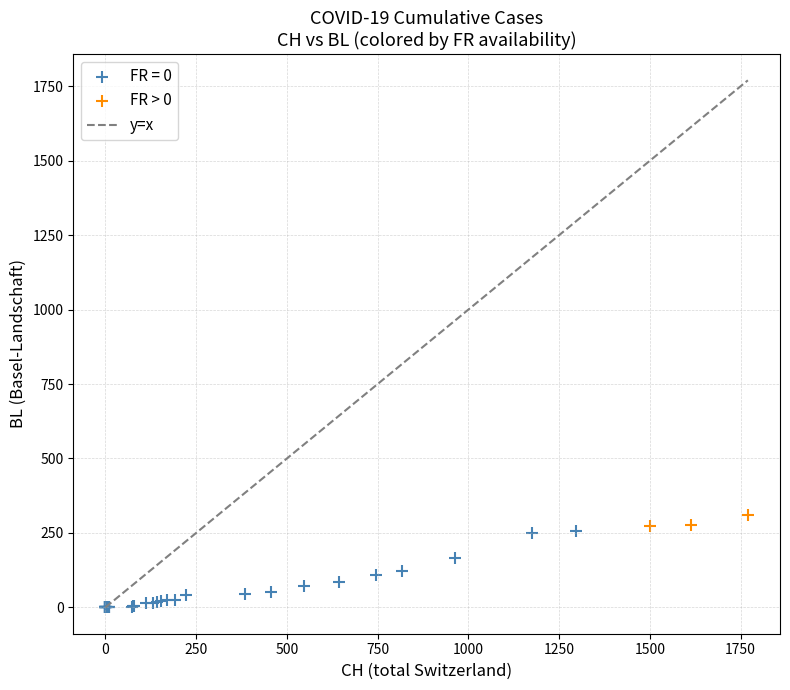

Which series reaches the maximum Y coordinate?

FR > 0